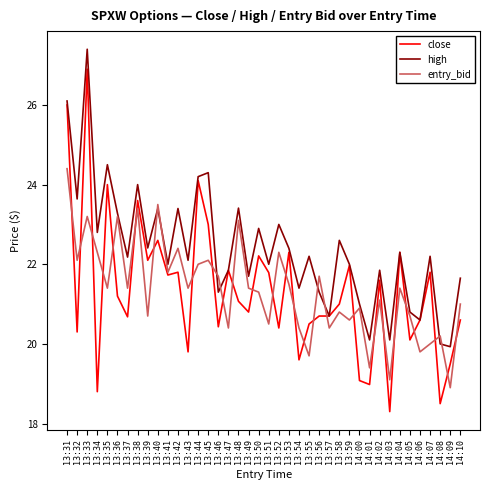

True or false: high has a value of 12.4 at 13:47.

False